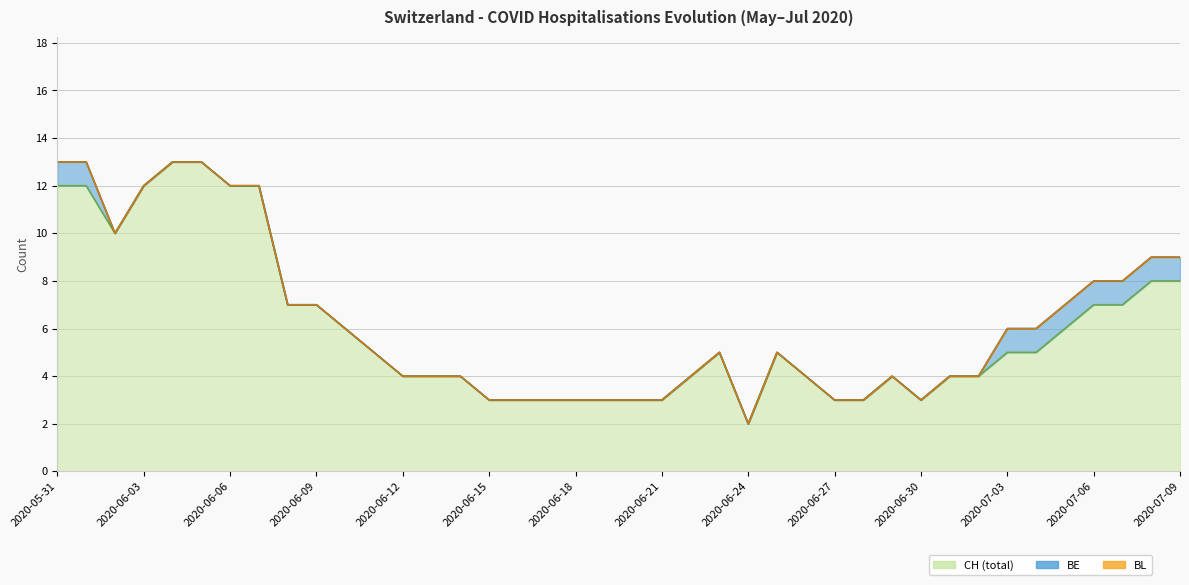

What is the greatest value displayed?

13